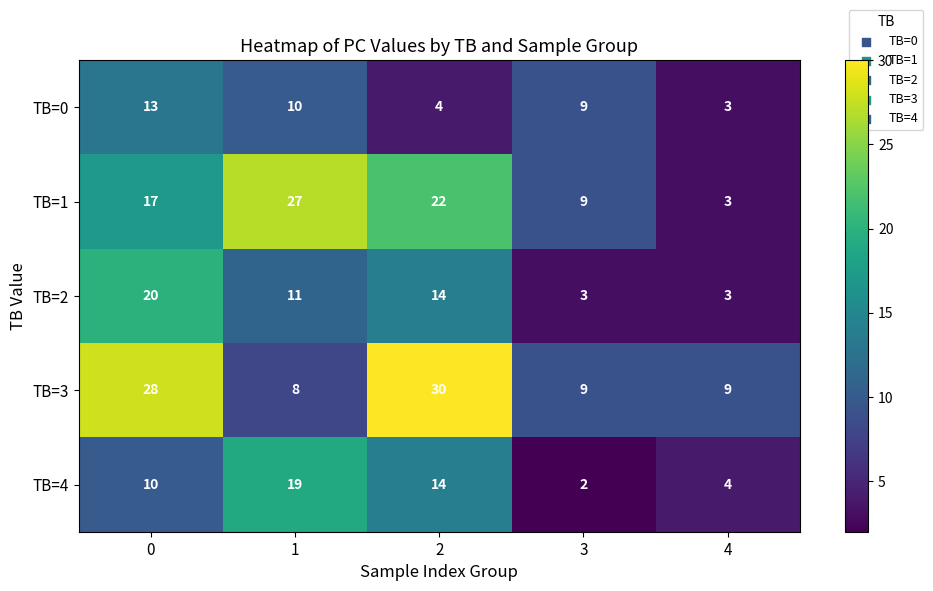

Reading left to right, transcribe all the data shown in this chart.

TB=0: 13	10	4	9	3
TB=1: 17	27	22	9	3
TB=2: 20	11	14	3	3
TB=3: 28	8	30	9	9
TB=4: 10	19	14	2	4